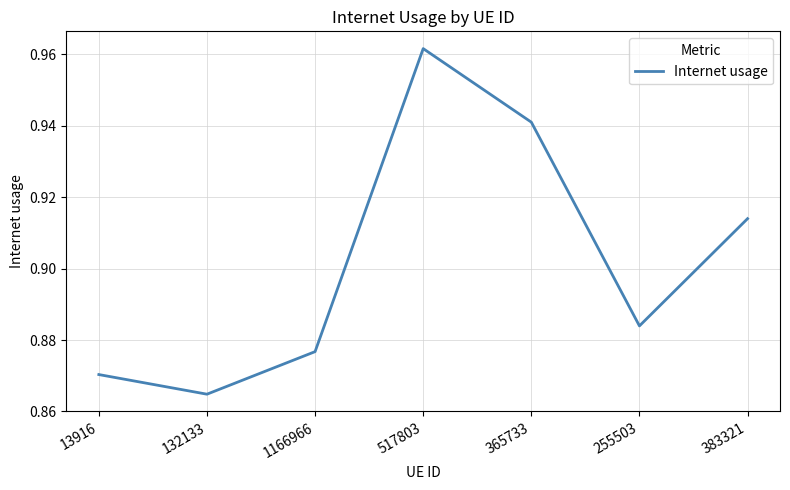

Count the values in the range 0 to 1.

7